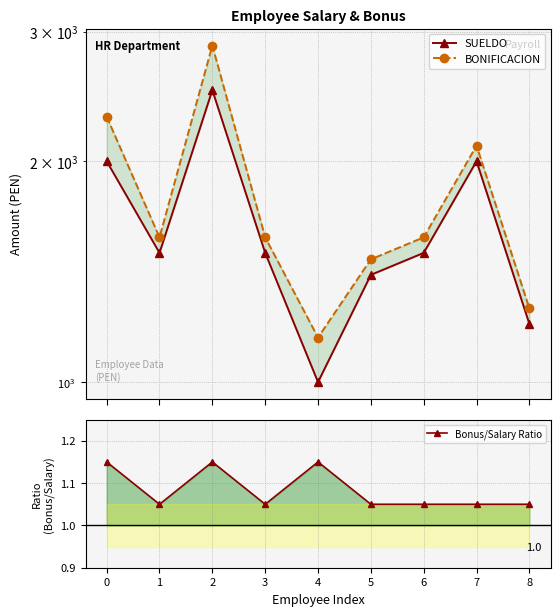

Does the chart have visible grid lines?

Yes